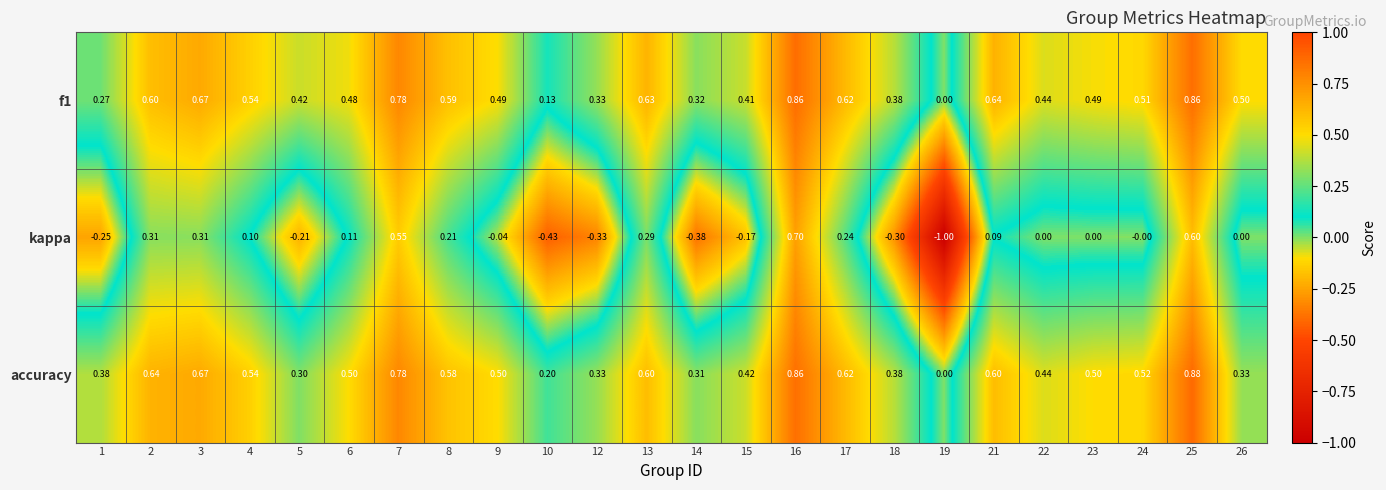

Rank the series at 5 from lowest to highest value.

kappa, accuracy, f1